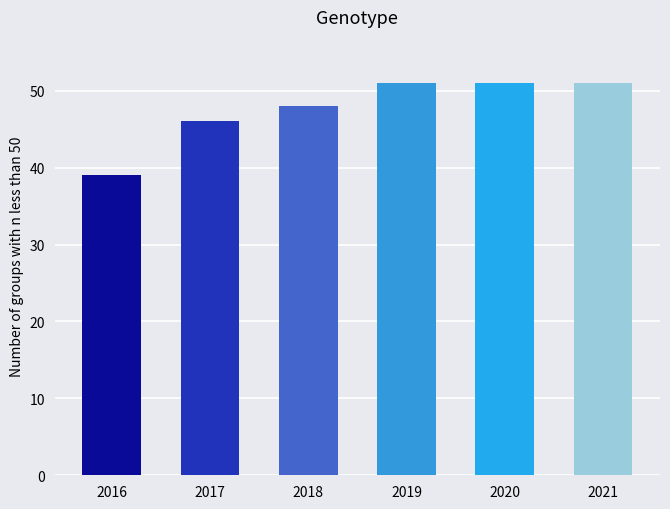

How many bars are there in total?

6